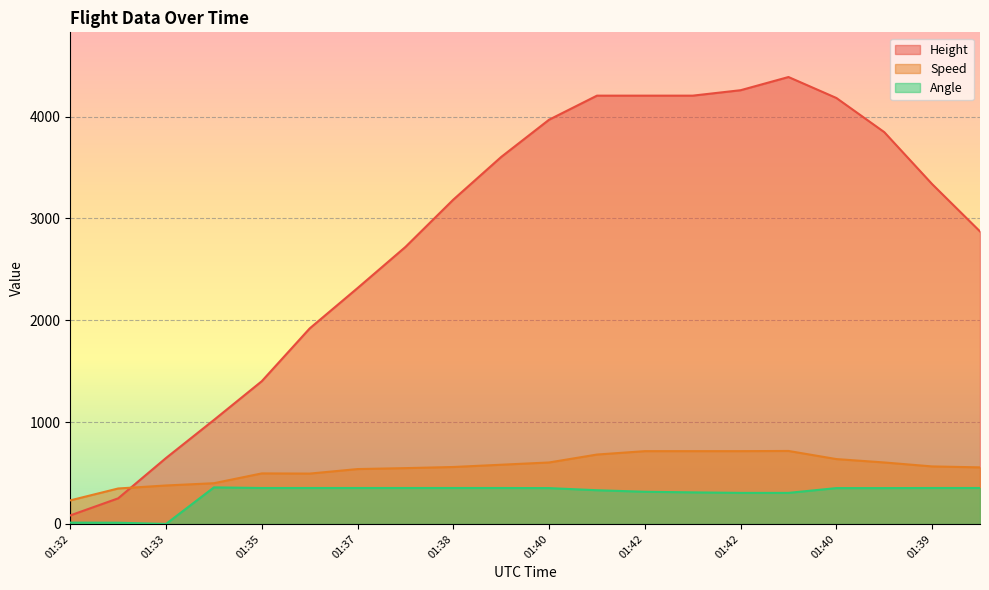

Which series has the largest total across all categories?

Height